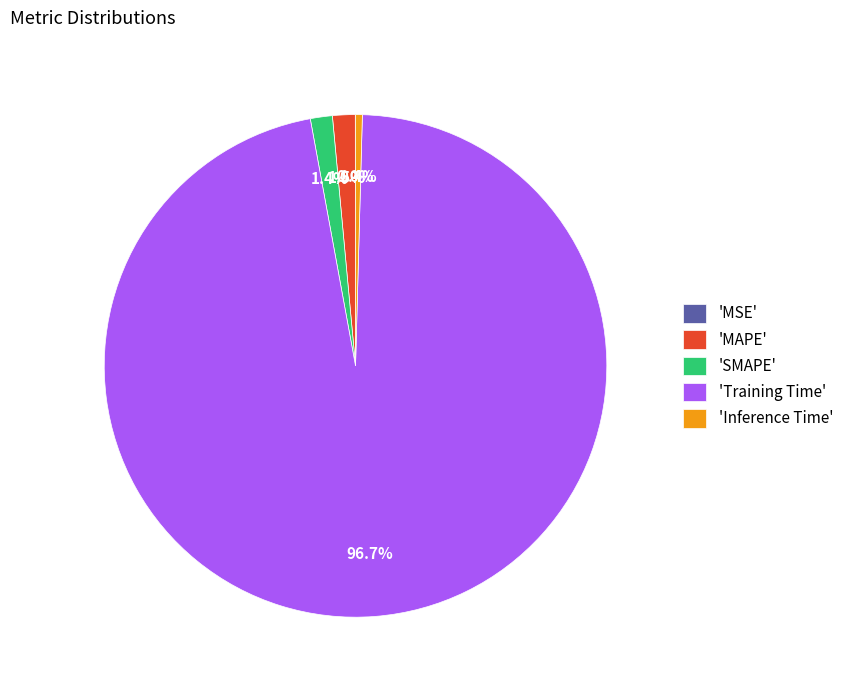

Does 'Training Time' represent more than half of the total?

Yes